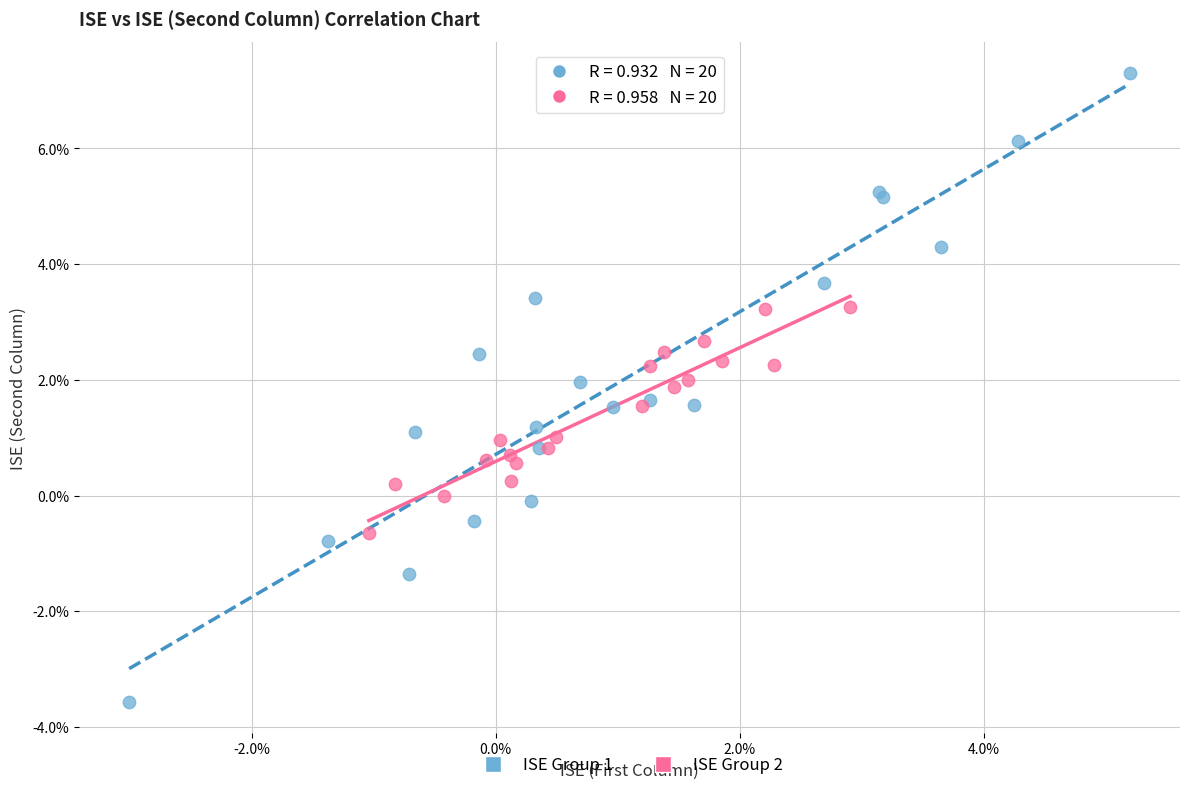

Which series reaches the maximum Y coordinate?

ISE Group 1